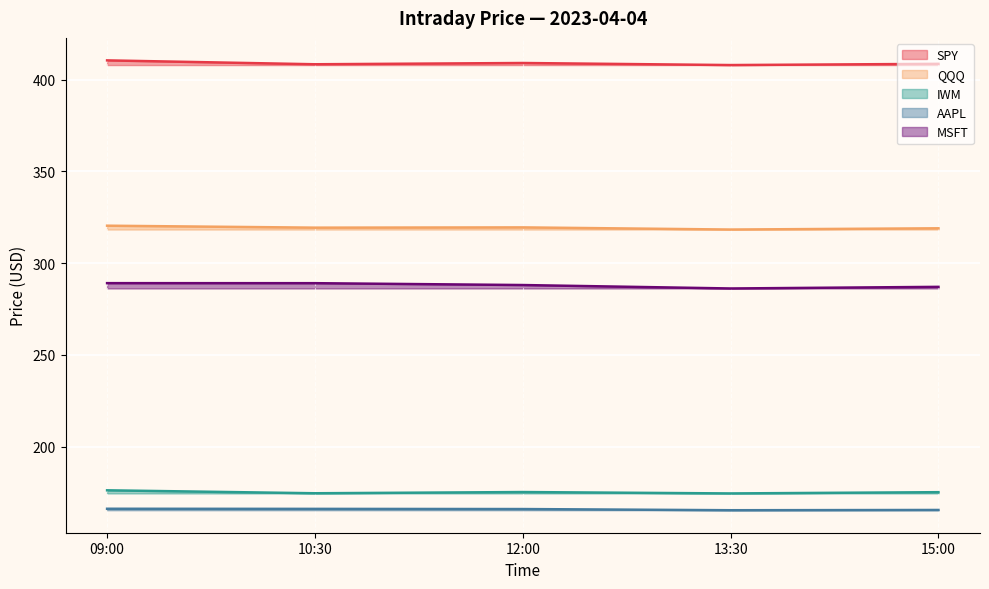

What is the minimum value shown in the chart?

165.4